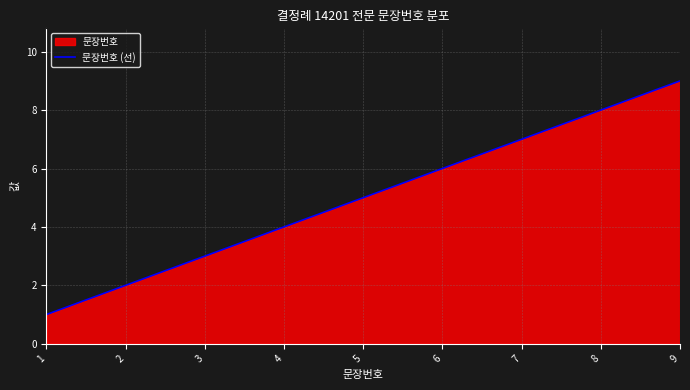

What is the sum of the values at 6 and 7?

13